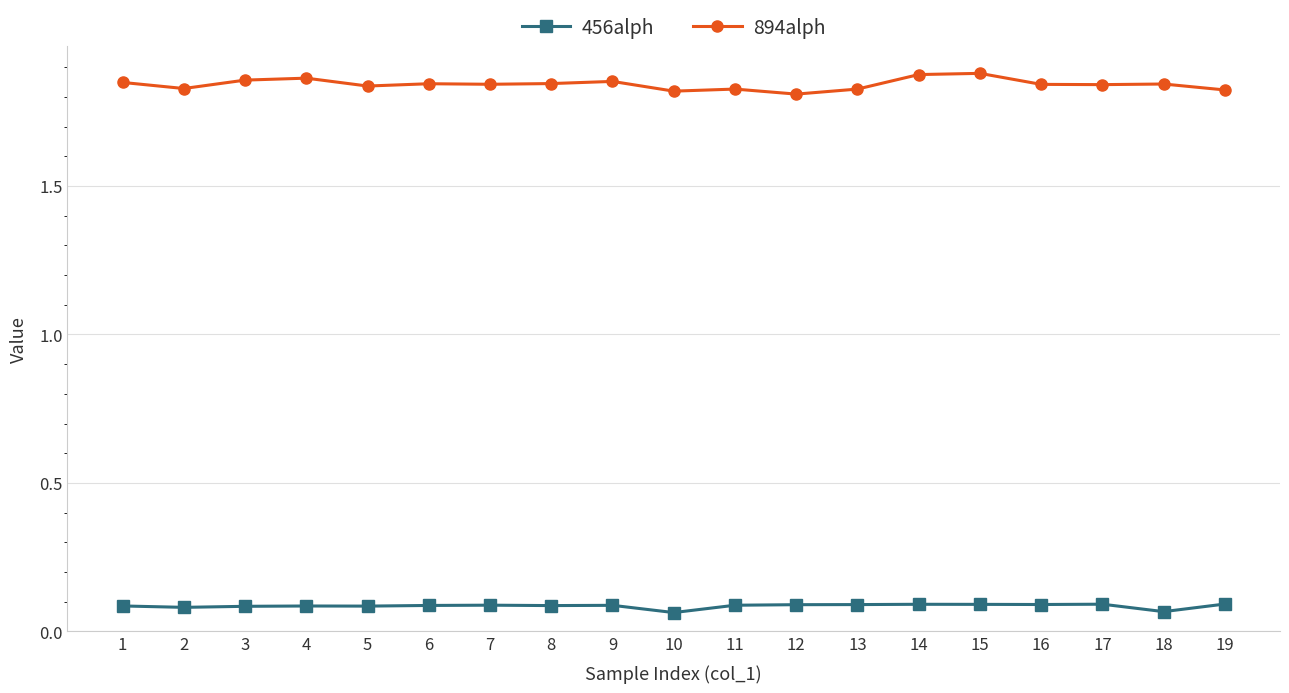

What is the sum of all 894alph values?

35.0